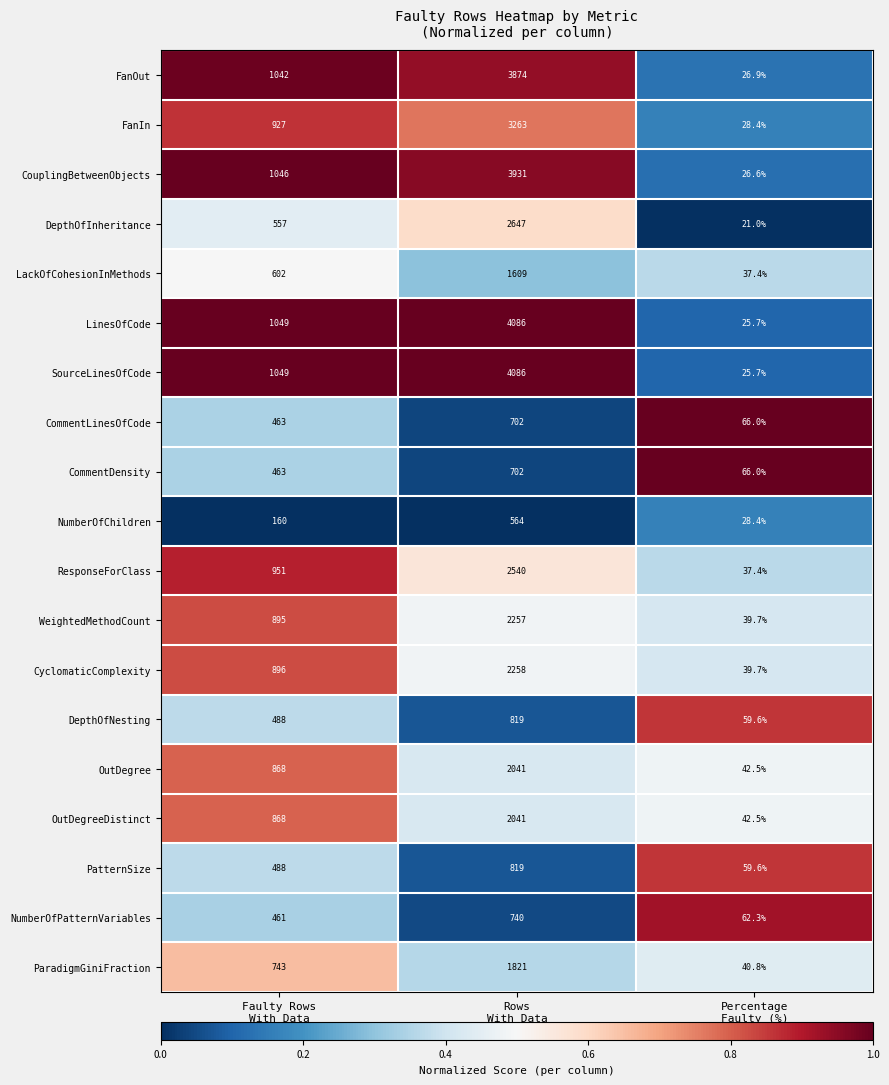

At which category is the sum across all series the highest?

Rows
With Data